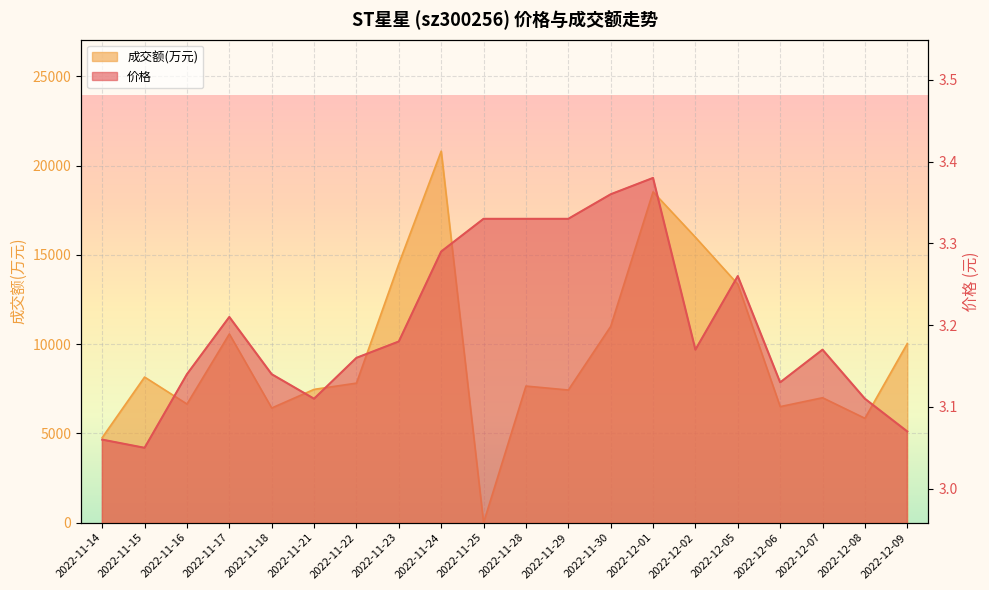

What is the label of the 8th point from the left?

2022-11-23